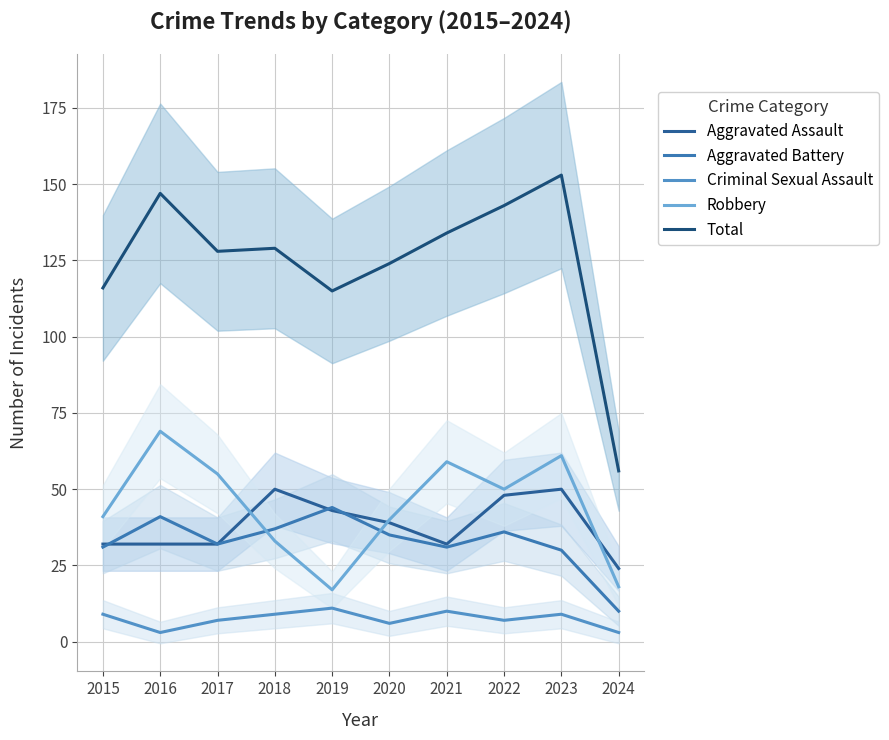

True or false: Total has a value of 158 at 2019.

False